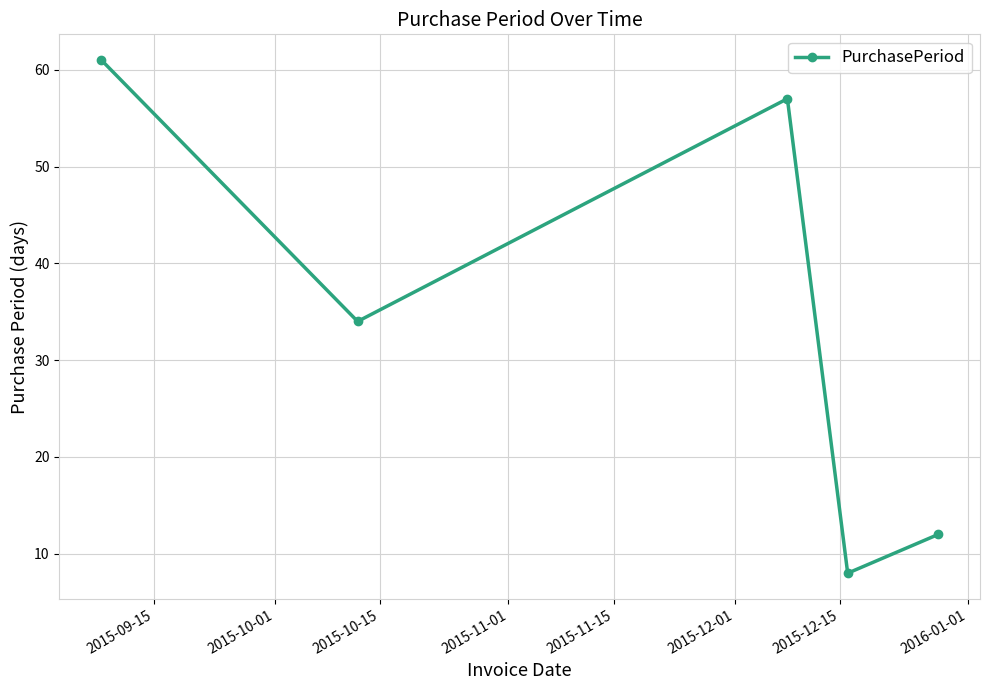

What is the sum of all values?

172